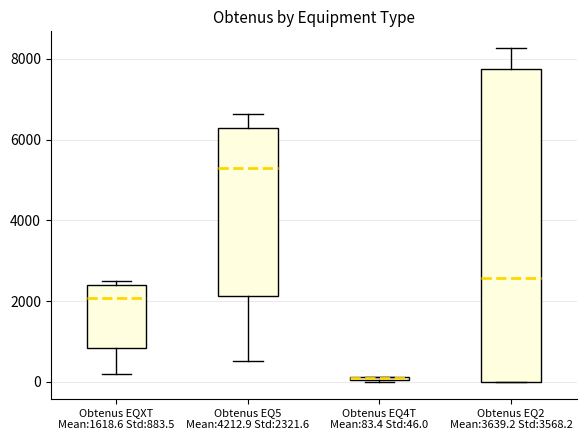

Comparing the boxes themselves (not the whiskers), which one is the tallest?

Obtenus EQ2 Mean:3639.2 Std:3568.2